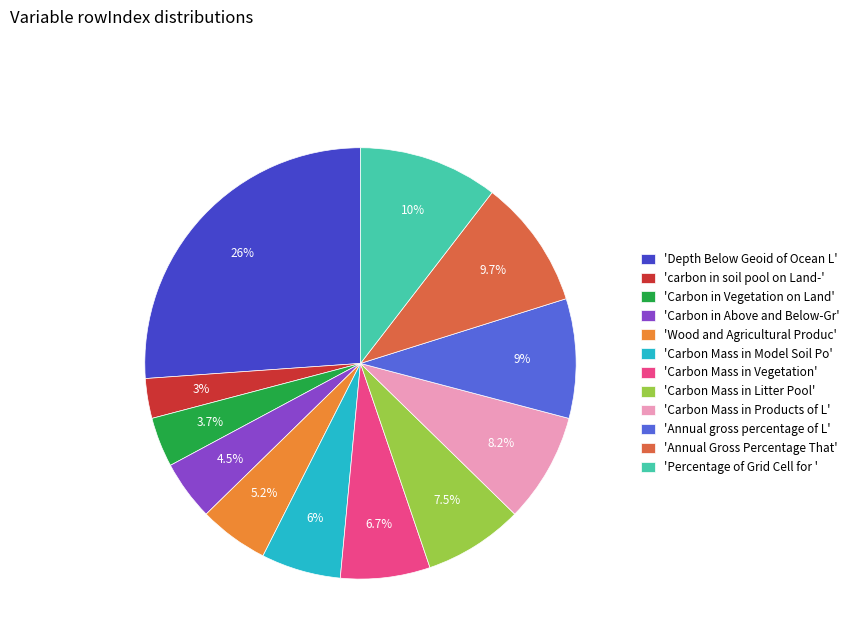

Which category has the biggest portion of the pie?

'Depth Below Geoid of Ocean L'